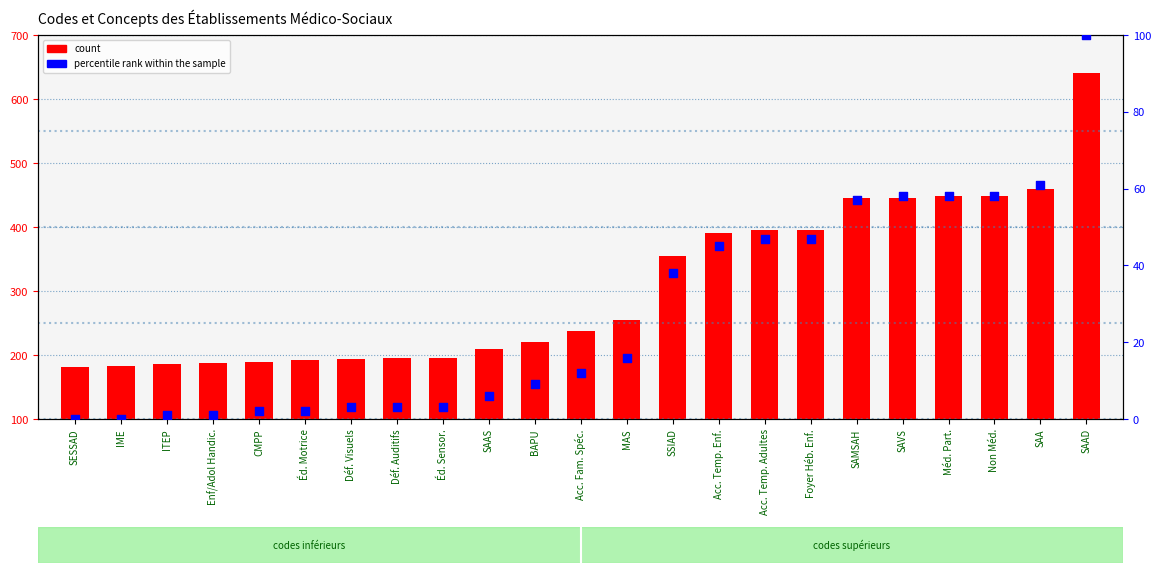

What are all the series names shown in the legend?

count, percentile rank within the sample